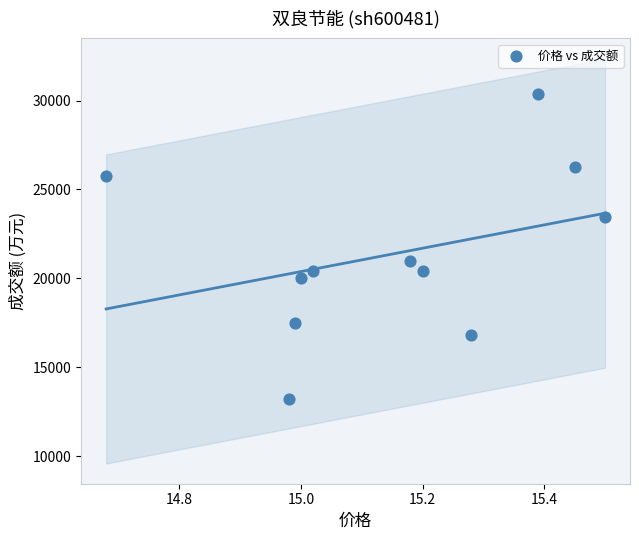

What is the average Y value?

21380